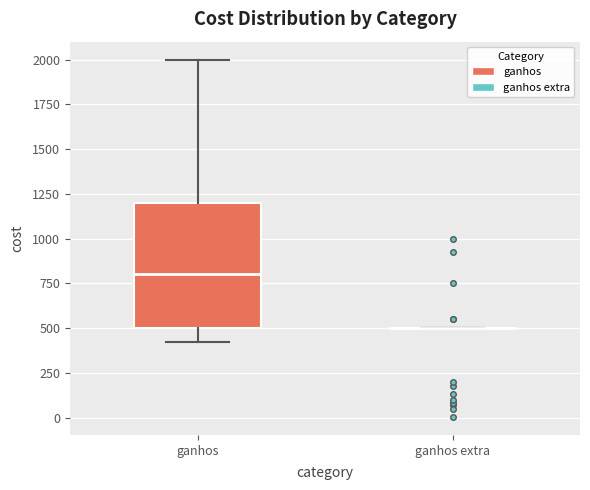

Comparing the boxes themselves (not the whiskers), which one is the tallest?

ganhos